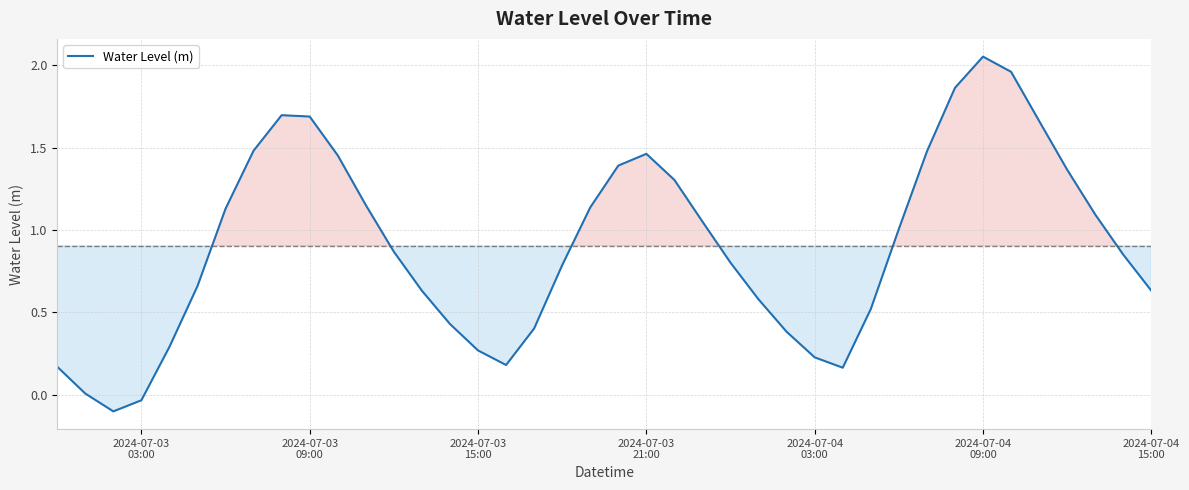

Reading left to right, list all the values displayed in this chart.

0.2	0.0	-0.1	-0.0	0.3	0.7	1.1	1.5	1.7	1.7	1.5	1.2	0.9	0.6	0.4	0.3	0.2	0.4	0.8	1.1	1.4	1.5	1.3	1.1	0.8	0.6	0.4	0.2	0.2	0.5	1.0	1.5	1.9	2.1	2.0	1.7	1.4	1.1	0.9	0.6